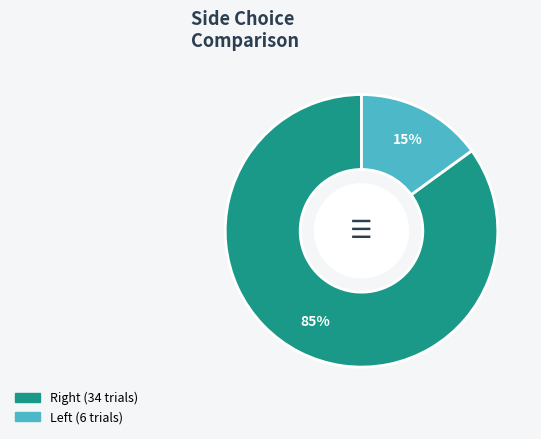

How many segments does this pie chart have?

2